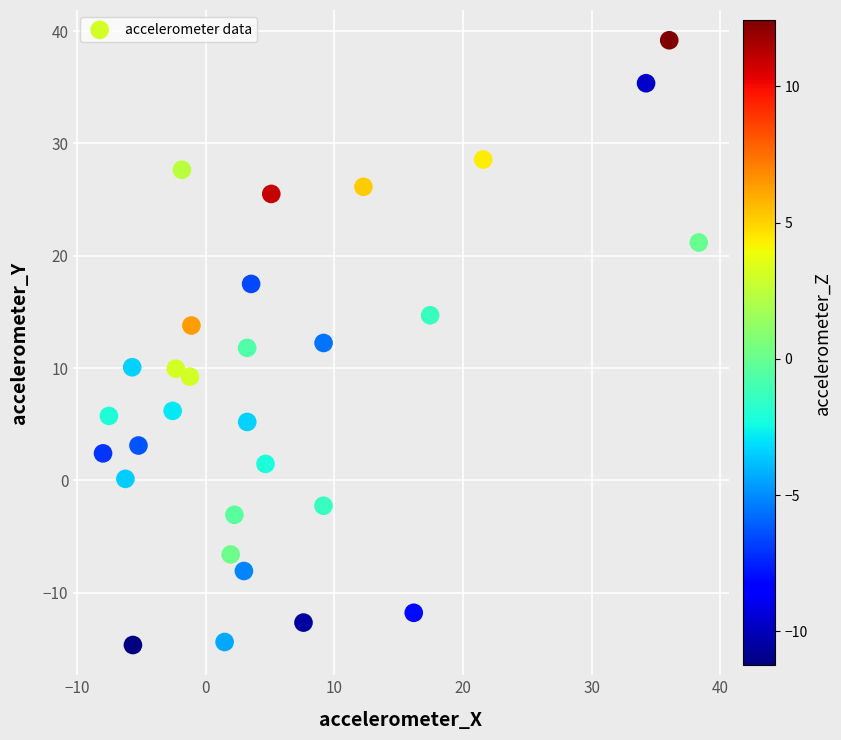

What is the range of X values (max minus min)?

46.3